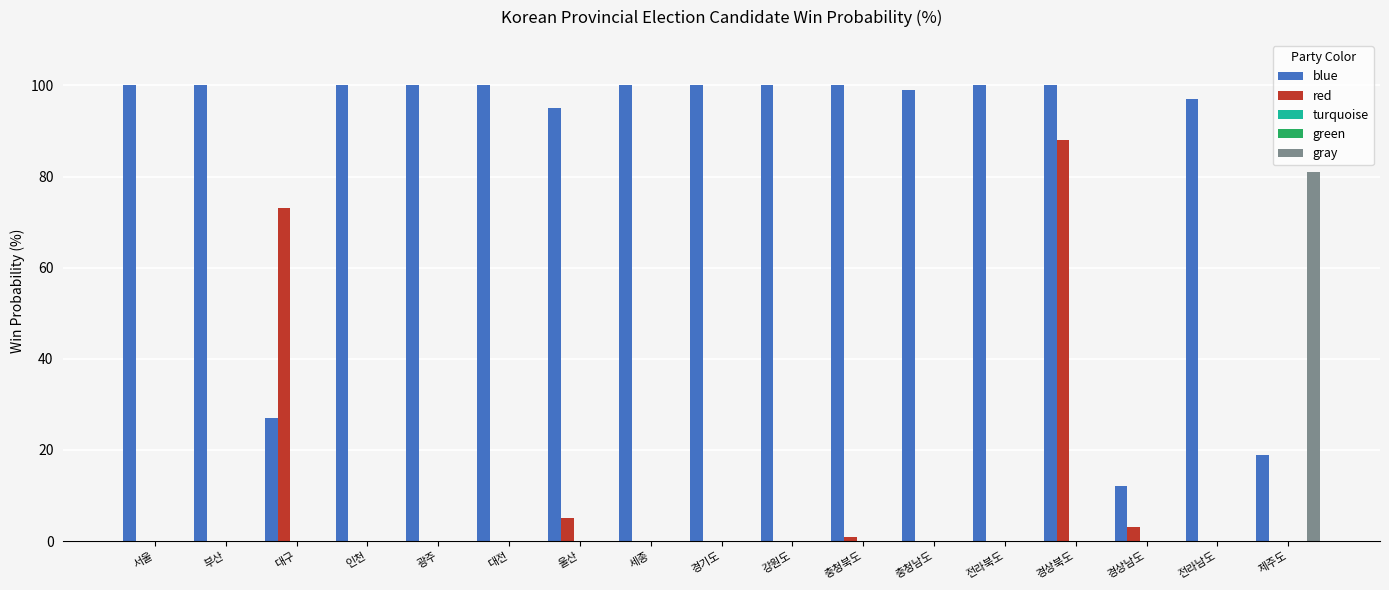

Reading left to right, what are all the values shown in this chart?

blue: 100	100	27	100	100	100	95	100	100	100	100	99	100	100	12	97	19
red: 0	0	73	0	0	0	5	0	0	0	1	0	0	88	3	0	0
turquoise: 0	0	0	0	0	0	0	0	0	0	0	0	0	0	0	0	0
green: 0	0	0	0	0	0	0	0	0	0	0	0	0	0	0	0	0
gray: 0	0	0	0	0	0	0	0	0	0	0	0	0	0	0	0	81